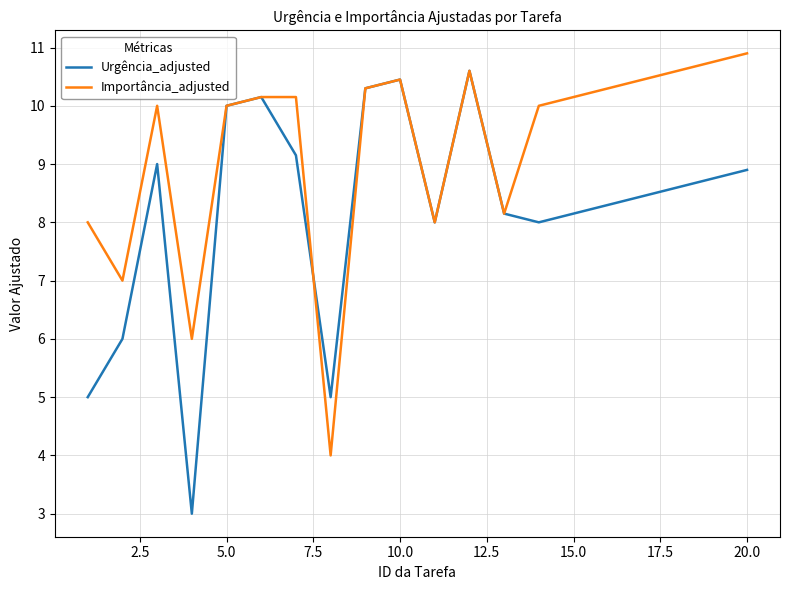

Which series has the widest spread of values?

Urgência_adjusted